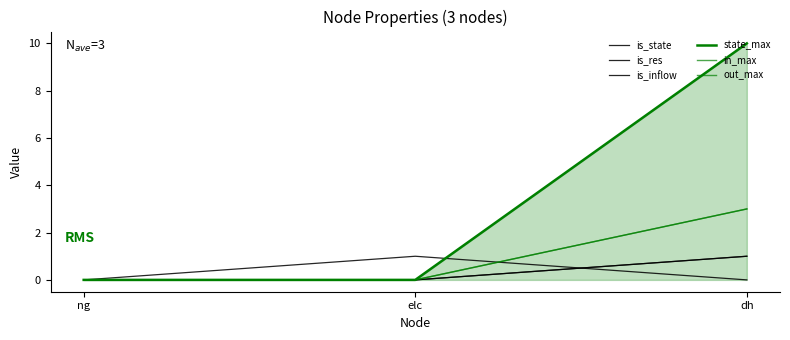

Which category has the highest value across all series?

dh